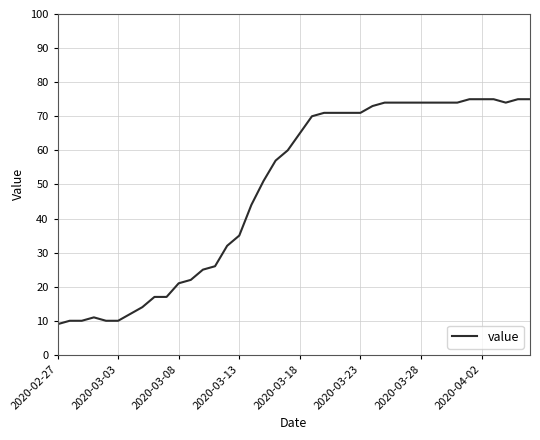

Count the number of categories in the chart.

40